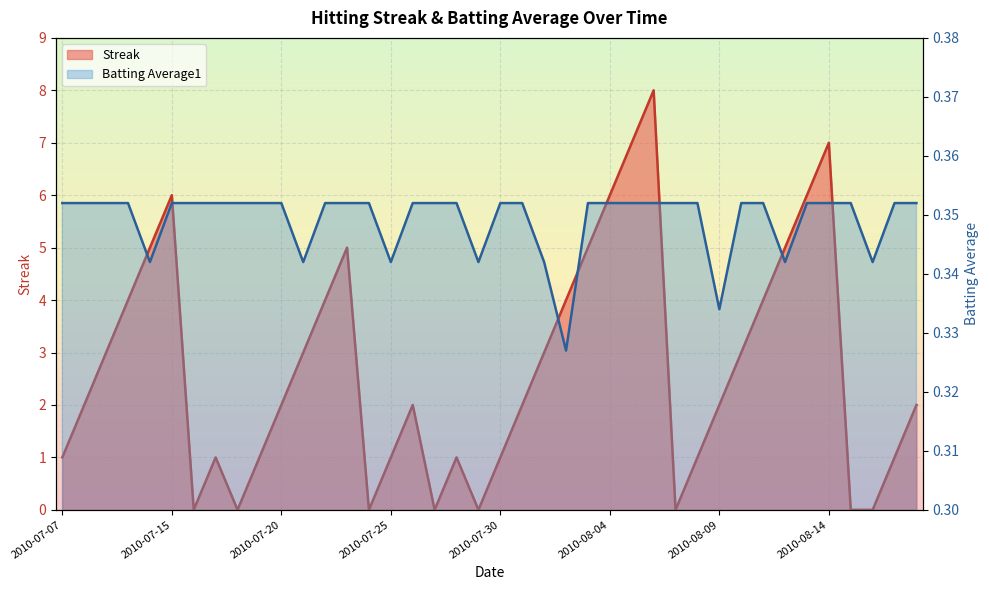

What is the difference between the maximum and minimum values in the Streak series?

8.0